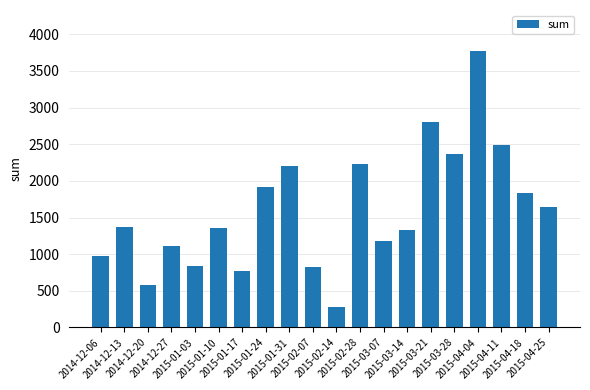

What is the maximum value shown in the chart?

3765